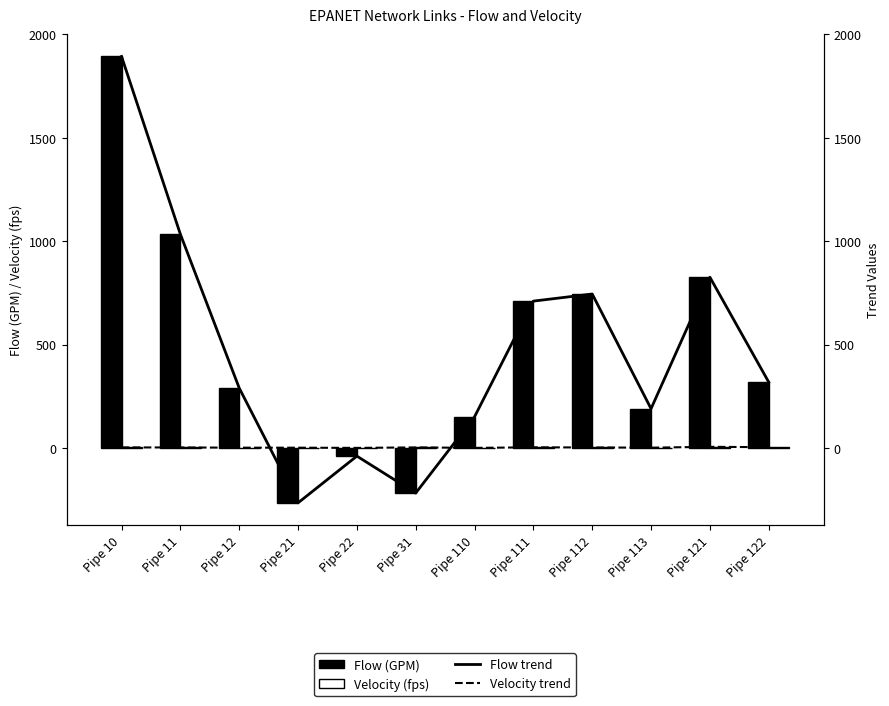

Which series has the largest total across all categories?

Flow (GPM)